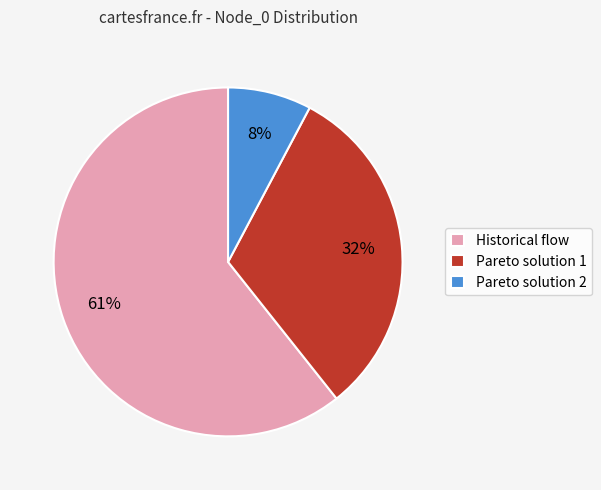

Rank the categories by value from highest to lowest.

Historical flow, Pareto solution 1, Pareto solution 2